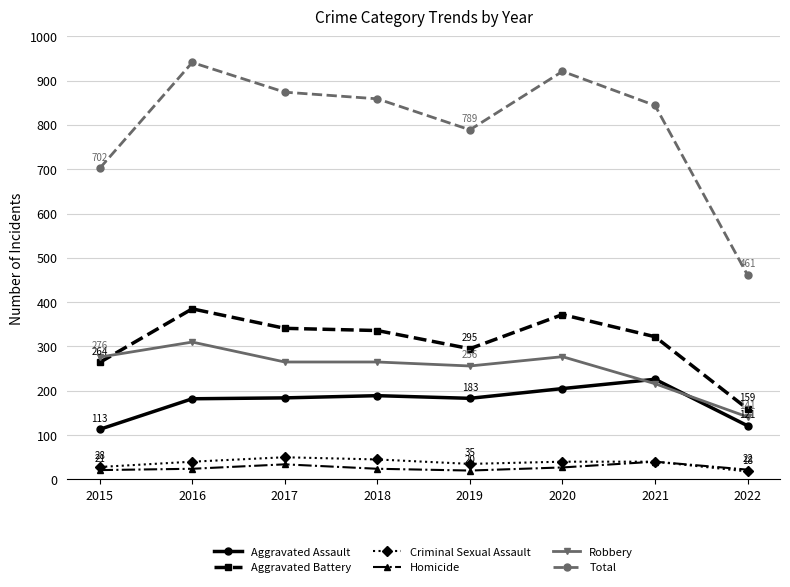

What is the spread (max minus min) of values at 2016?

917